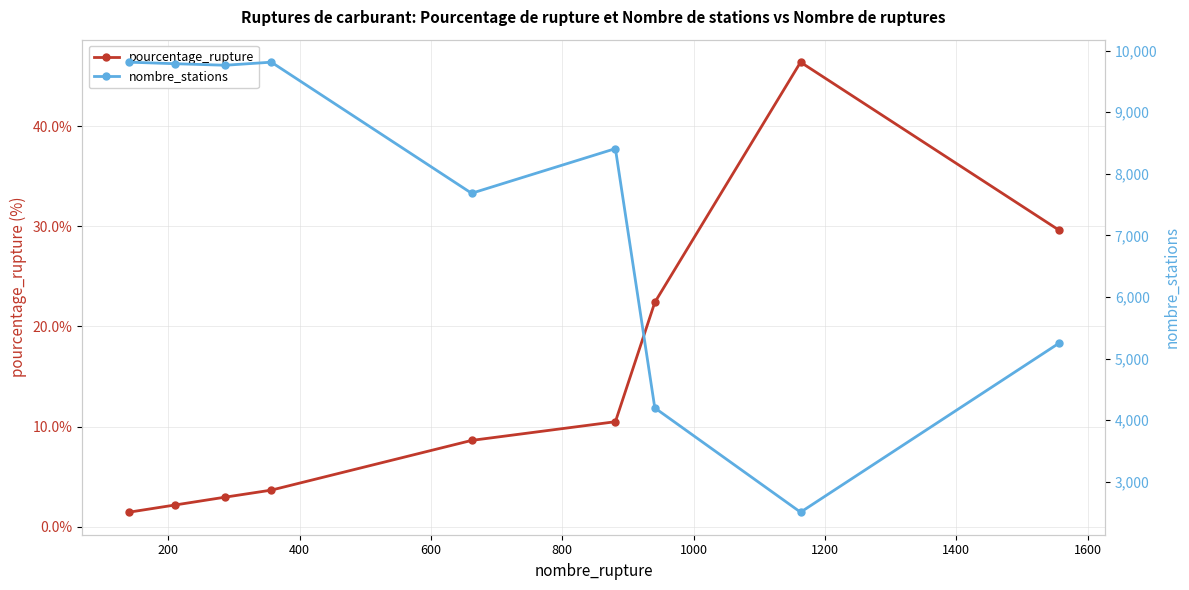

What is the maximum value for pourcentage_rupture?

46.4